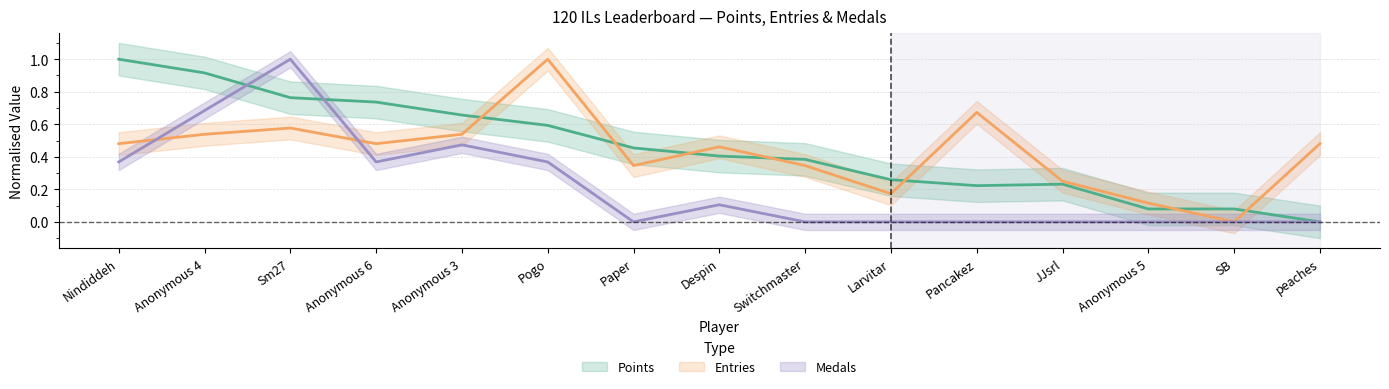

At how many categories does at least one series exceed 0?

15